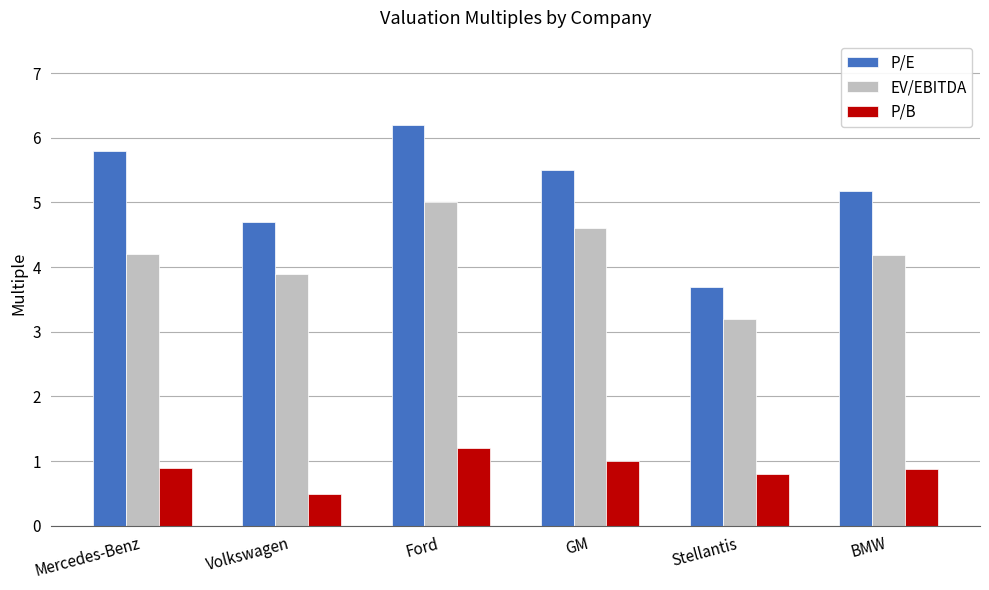

At which label is P/B closest to 0?

Volkswagen